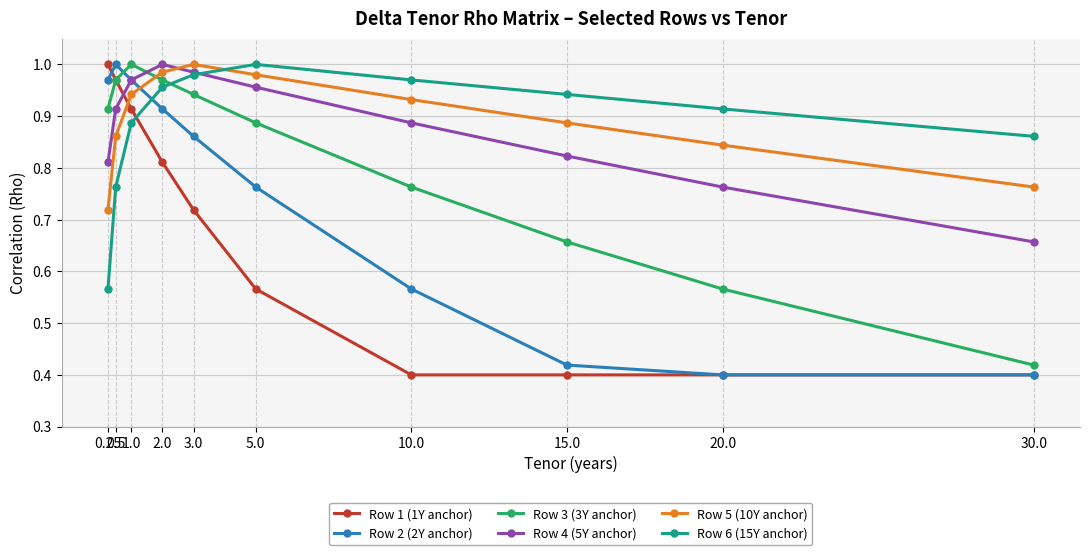

Which series changed the most between 5.0 and 10.0?

Row 2 (2Y anchor)